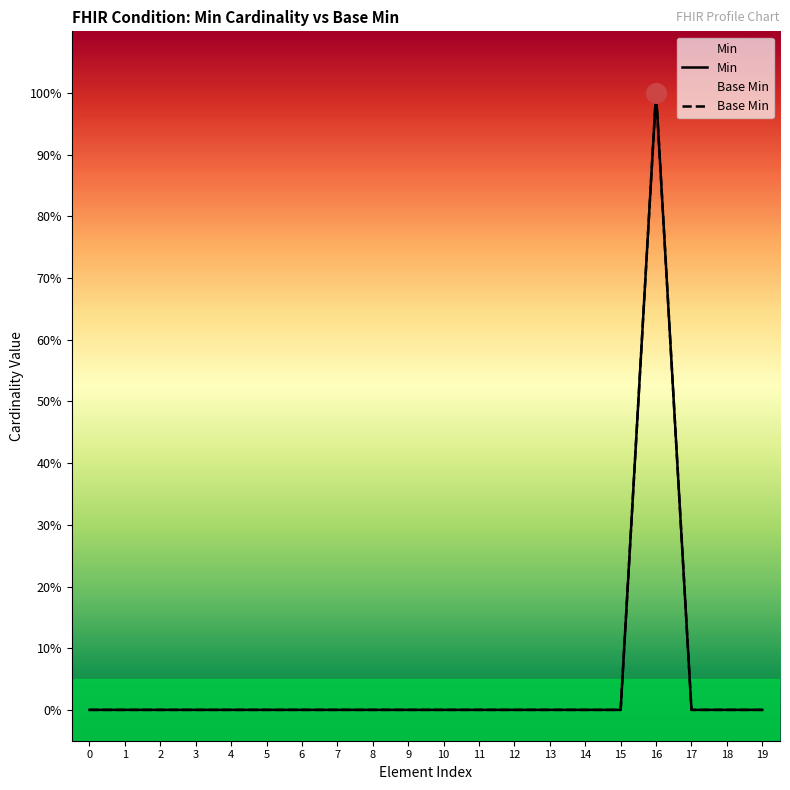

At how many categories does at least one series exceed 0?

1